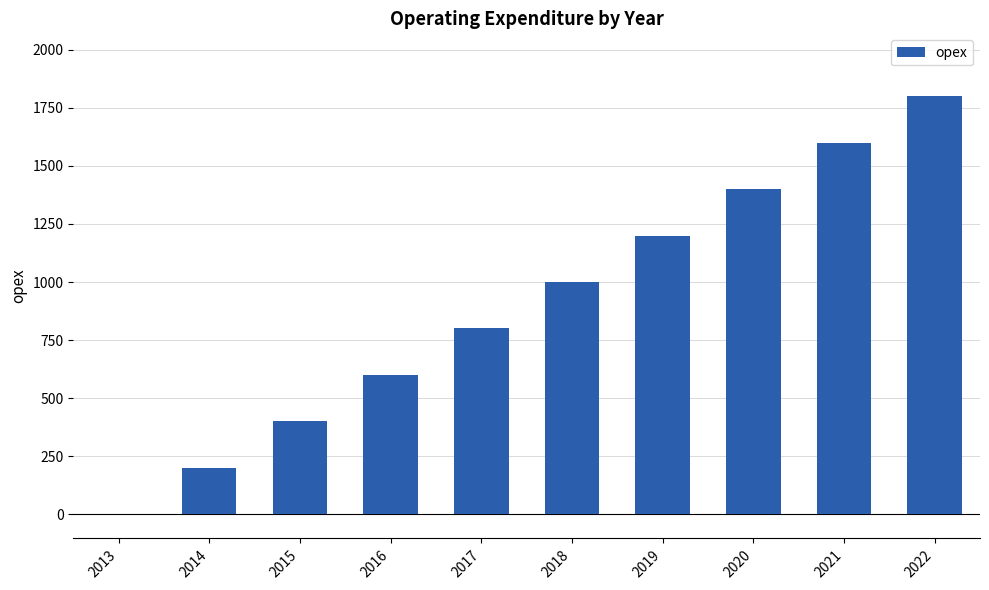

What is the change in value from 2020 to 2021?

+200